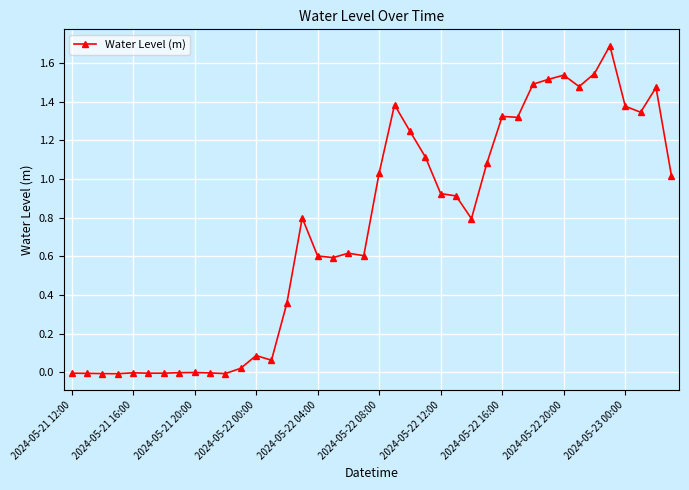

How many lines are shown in the chart?

1